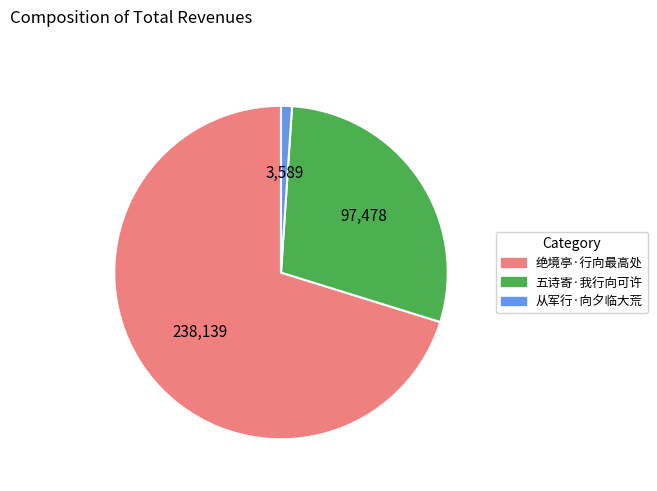

Approximately how many times larger is the value at 五诗寄·我行向可许 compared to 从军行·向夕临大荒?

27.2